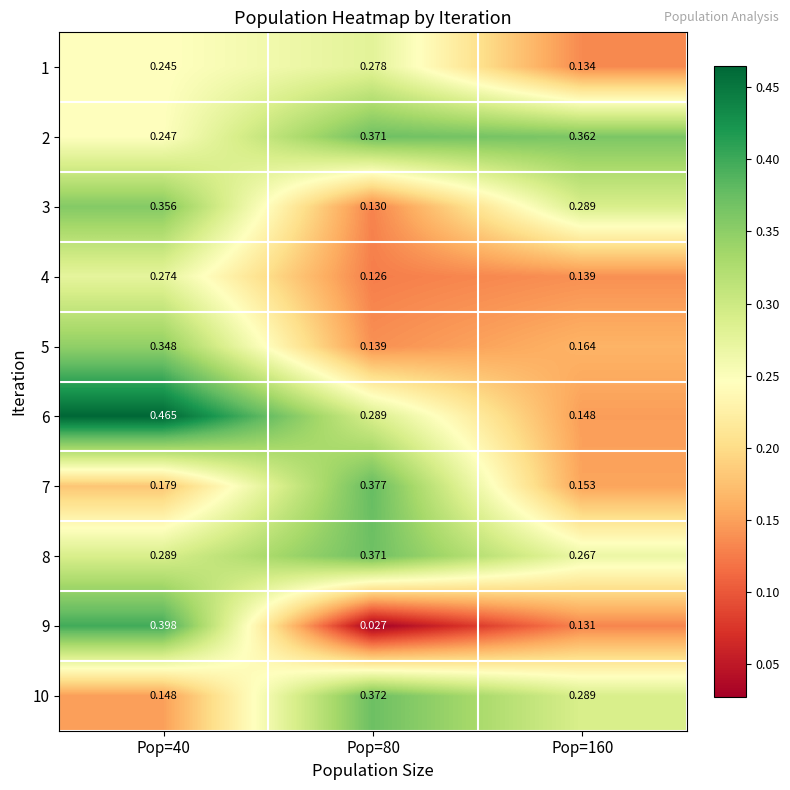

What is the total value across all series at Pop=40?

2.9